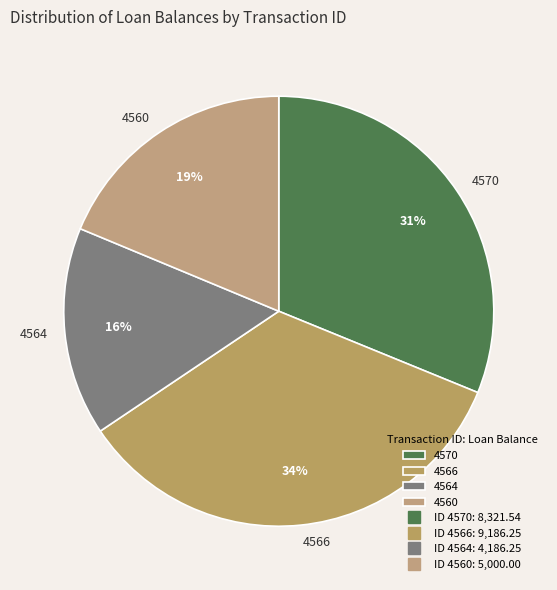

Is there a majority slice in this chart?

No